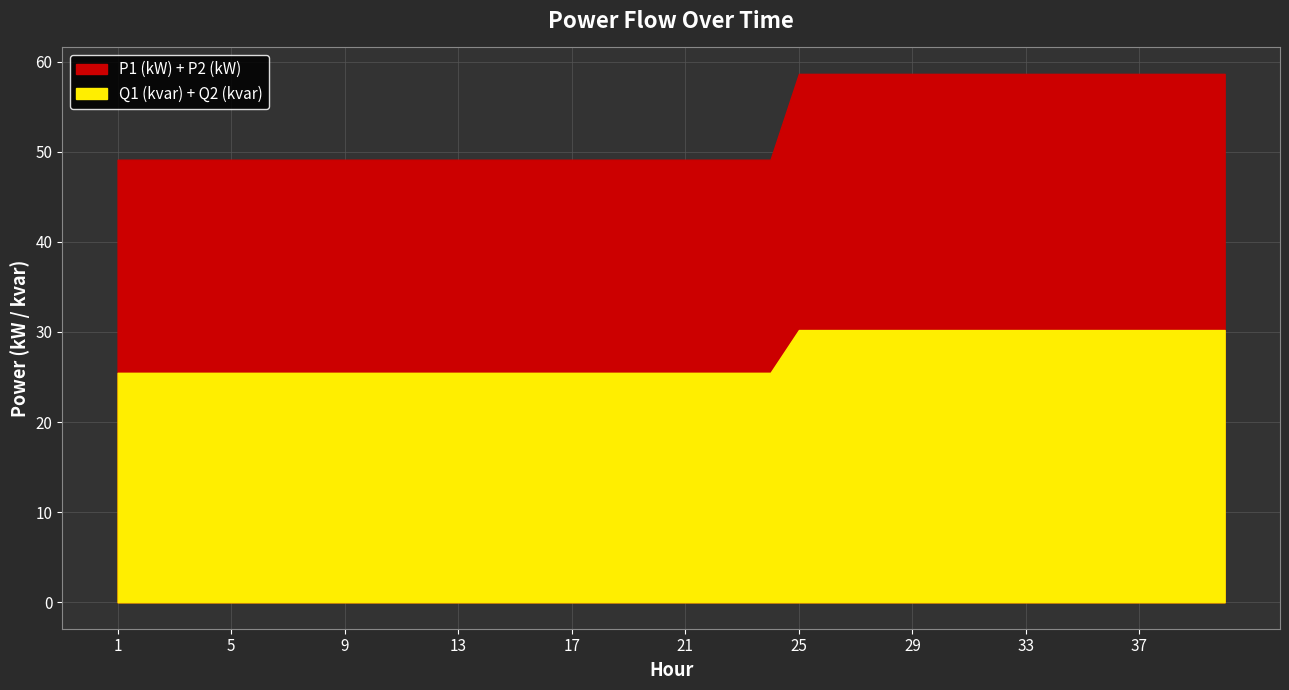

What is the average value of the Q2 (kvar) series?

13.7